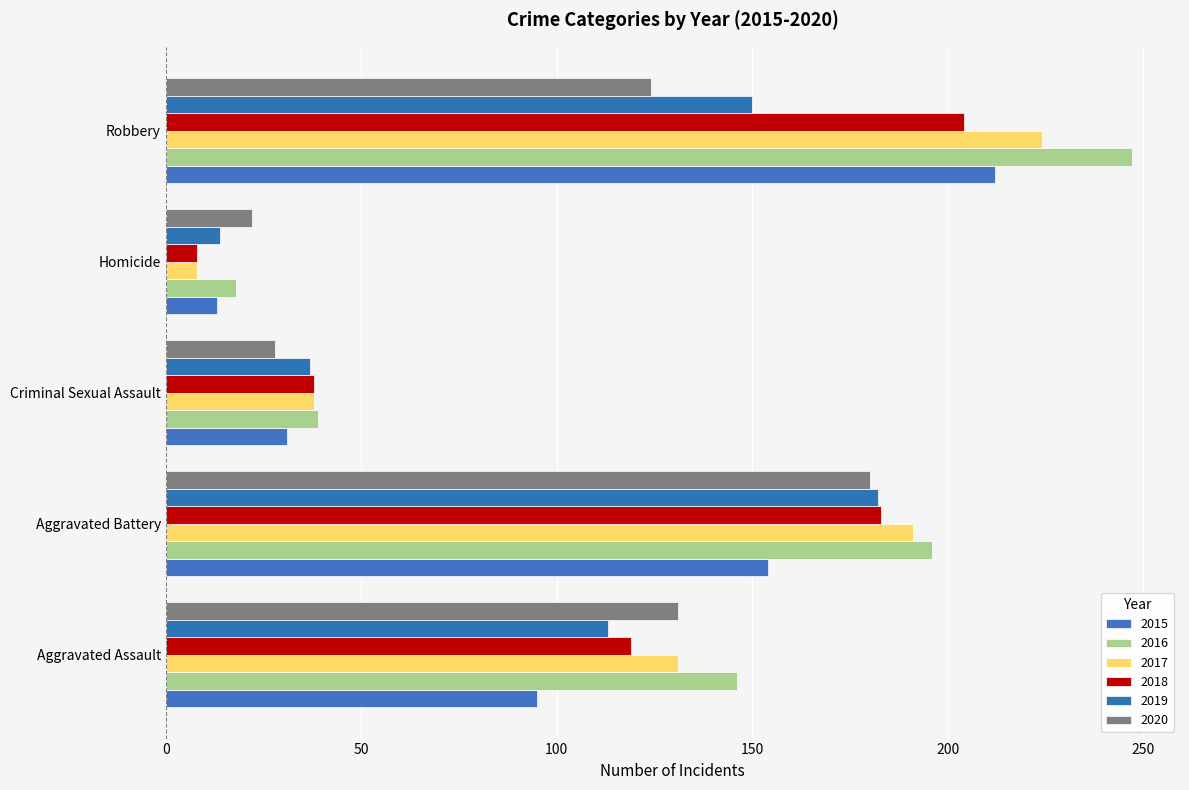

What is the spread (max minus min) of values at Aggravated Assault?

51